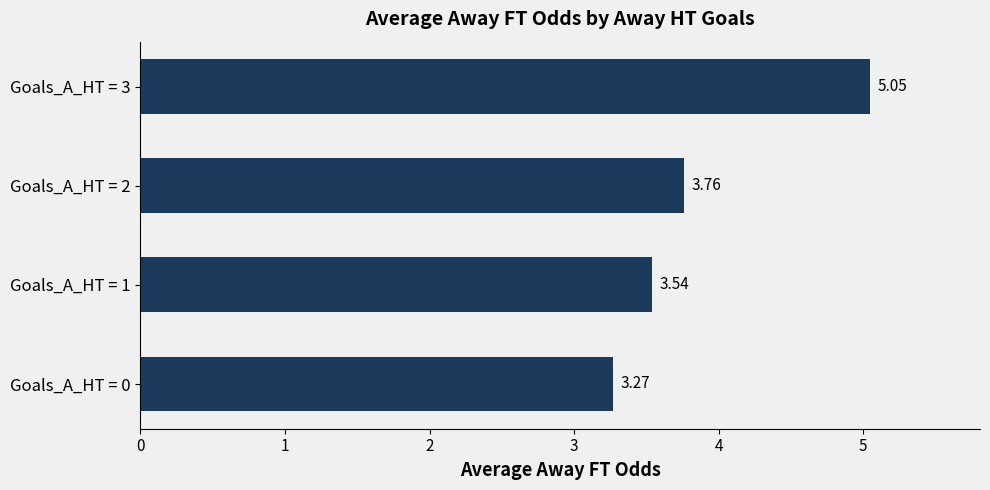

What is the difference between the maximum and minimum values?

1.8